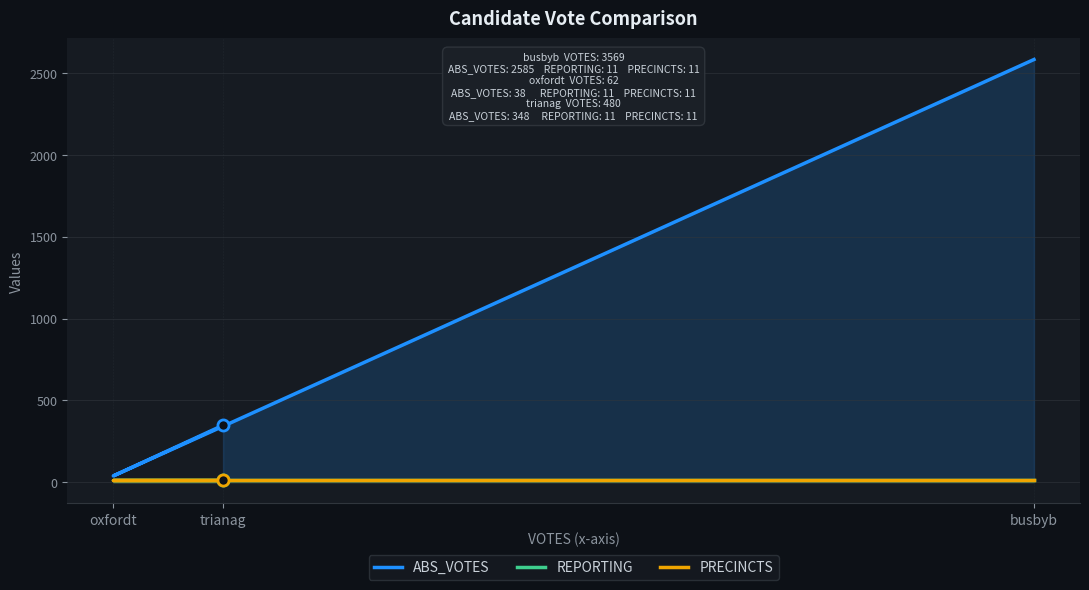

Which label corresponds to the largest value in the chart?

busbyb